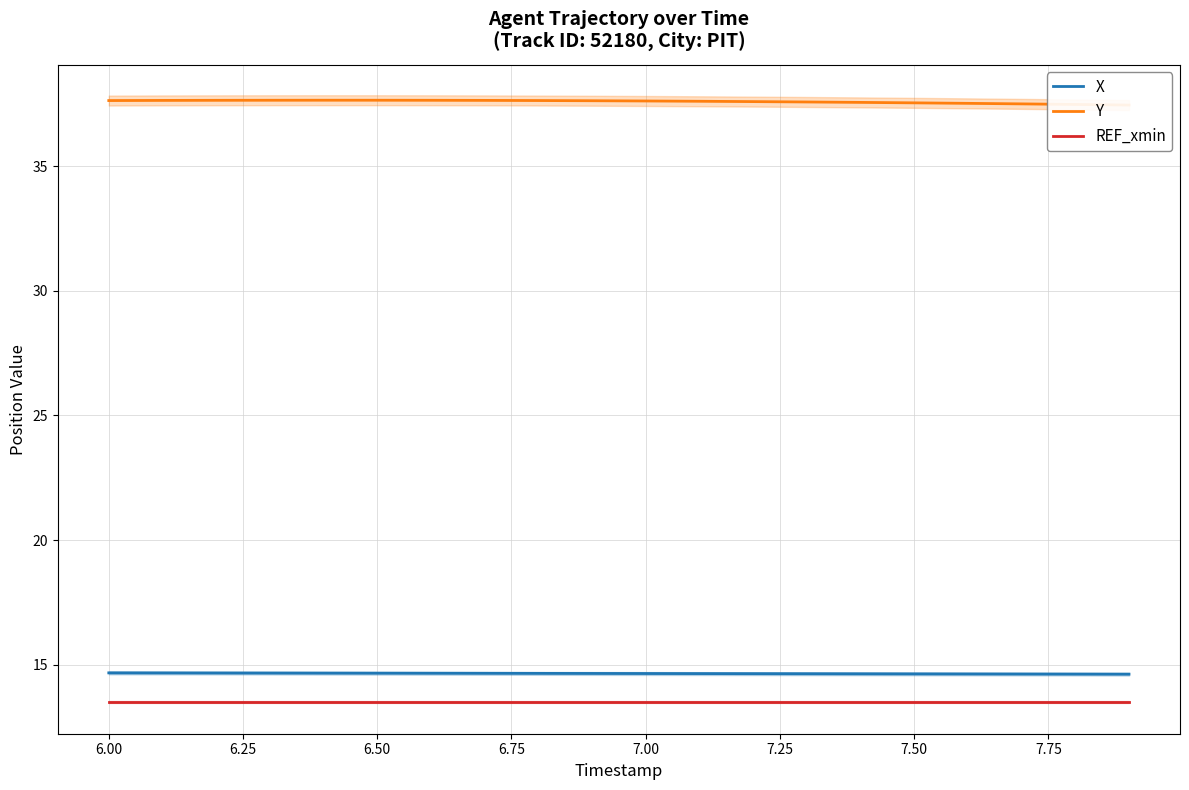

What is the minimum value for REF_xmin?

13.5